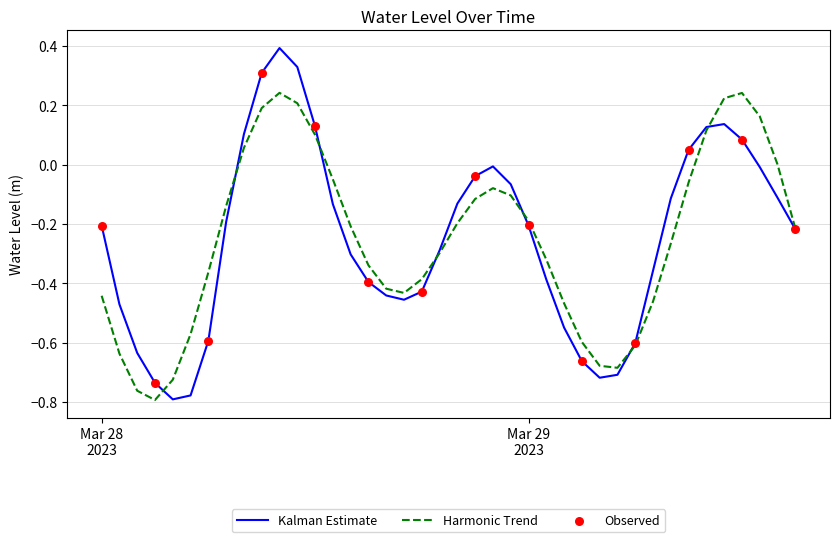

Which series has the largest range (max minus min)?

Kalman Estimate